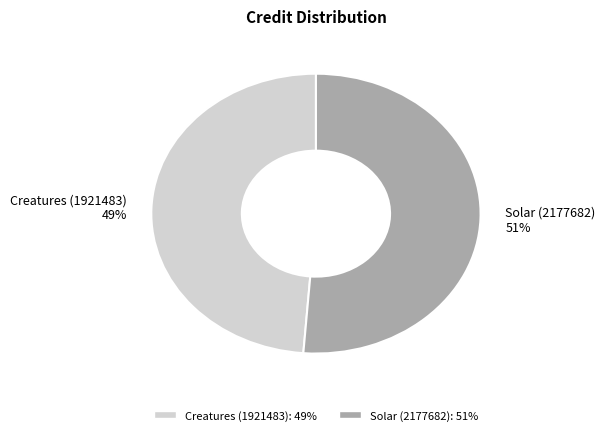

To the nearest percent, what percentage of the pie is Solar (2177682)?

51%